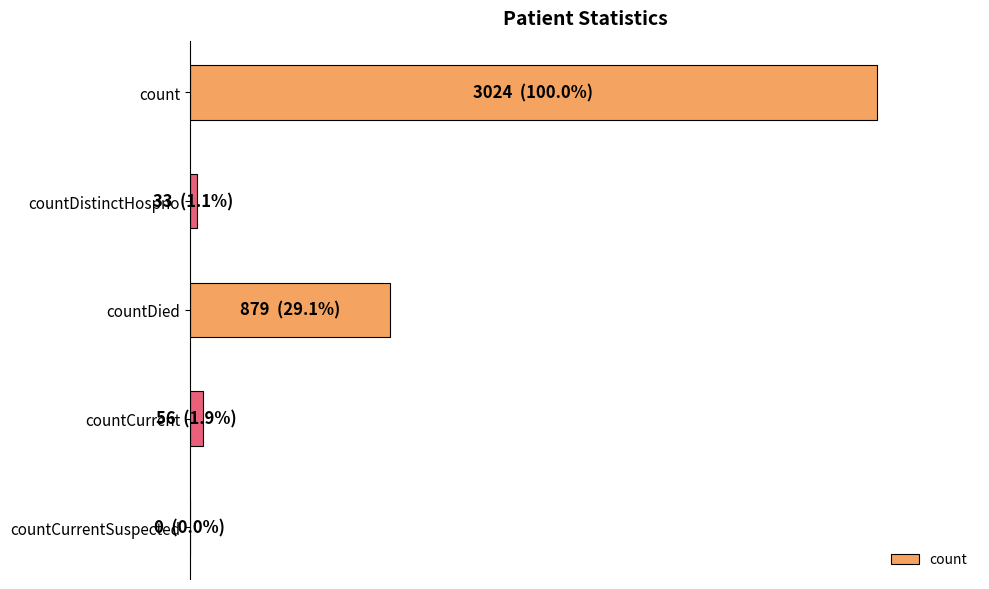

Are the bars horizontal?

Yes